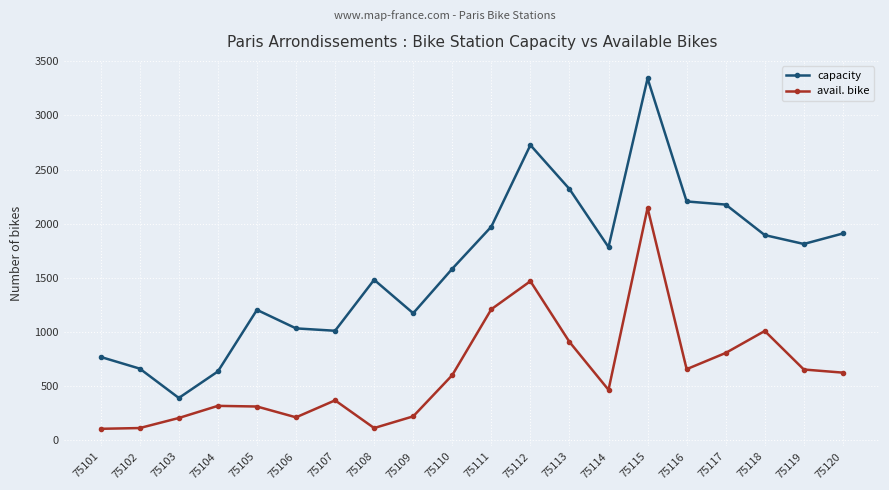

List the series in order of their overall mean, lowest first.

avail. bike, capacity